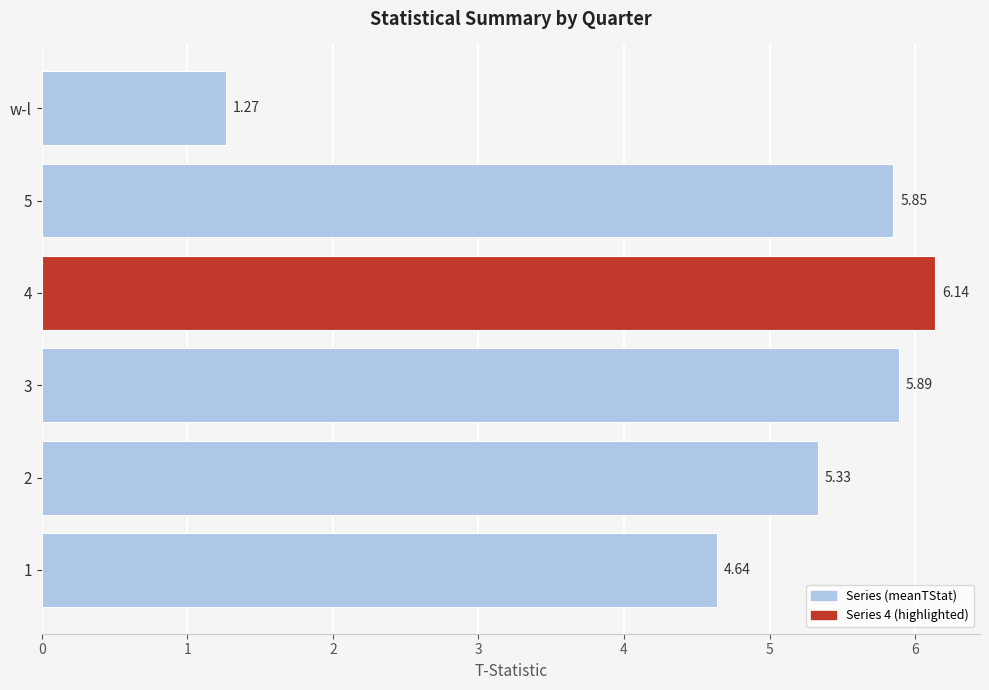

What is the change in value from 1 to 3?

+1.2